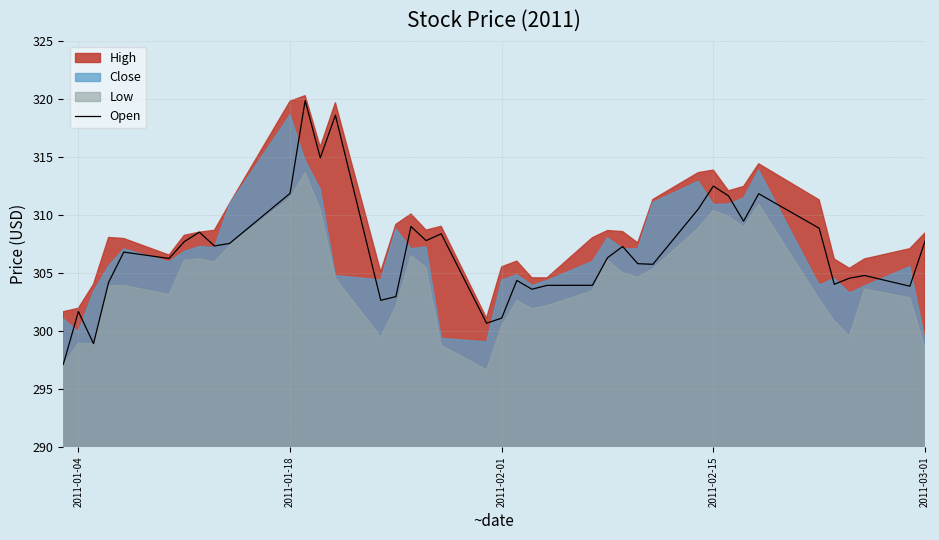

What is the highest value of the Open series?

319.9